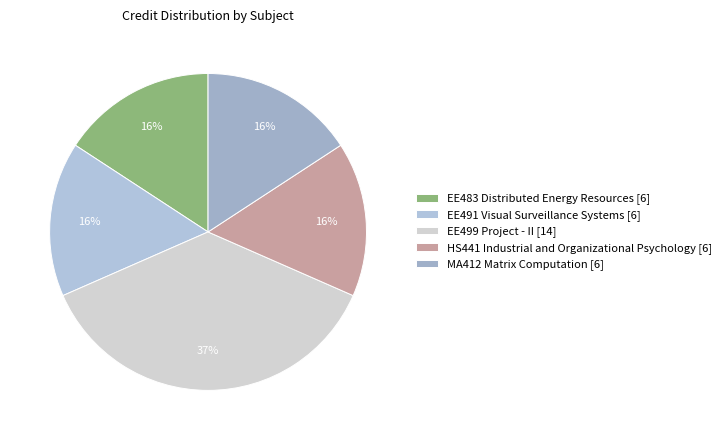

What is the largest slice in the pie chart?

EE499 Project - II [14]